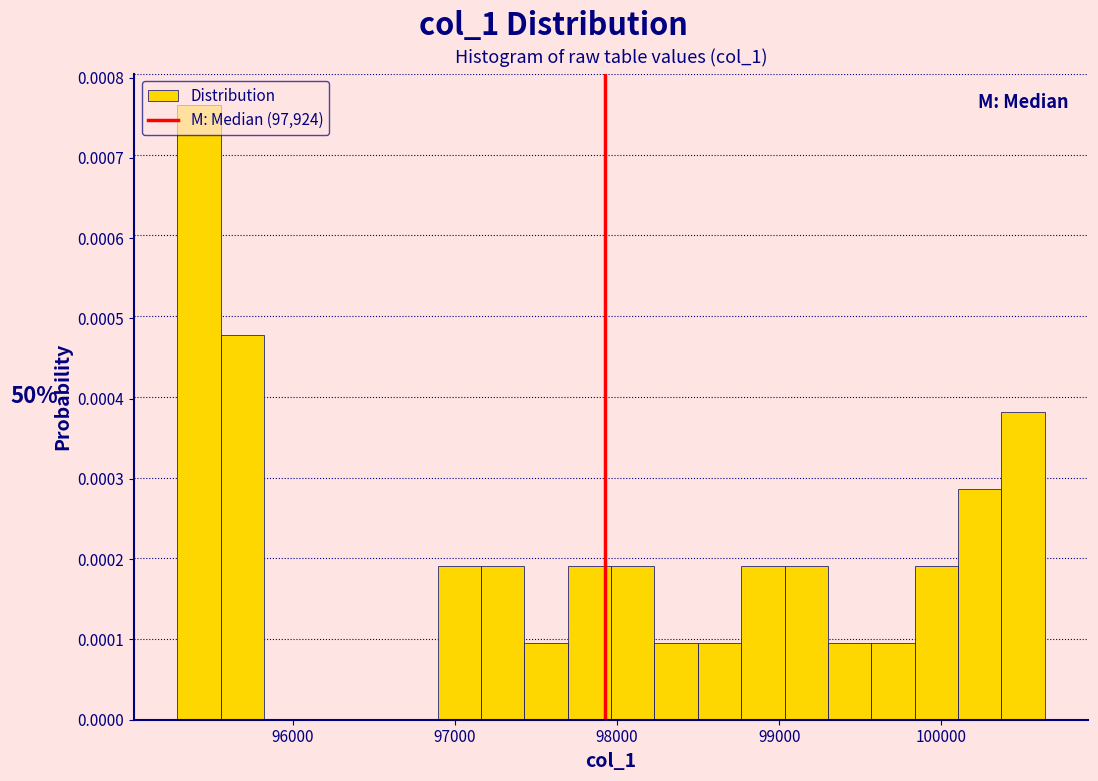

Around what value on the x-axis is the tallest bar? Give the approximate position of its centre, as read against the axis.

95400